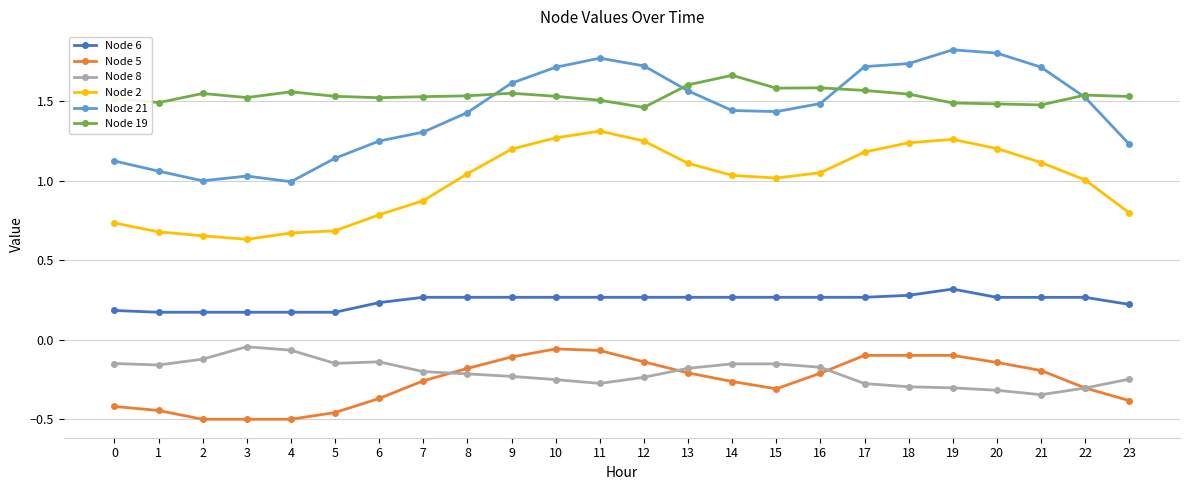

True or false: Node 19 and Node 8 cross at least once.

False